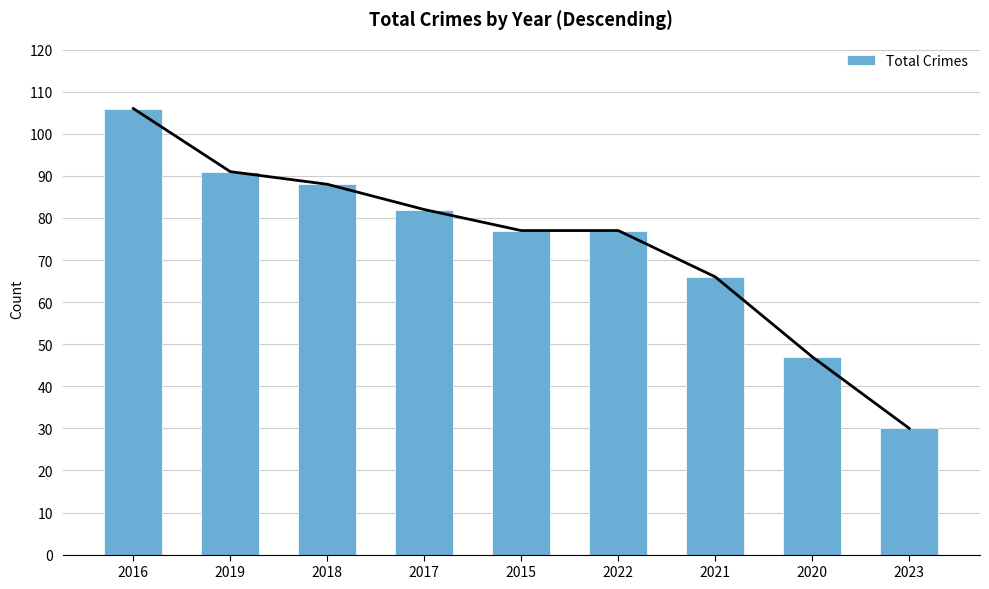

Is it true that the value at 2016 is 181?

False